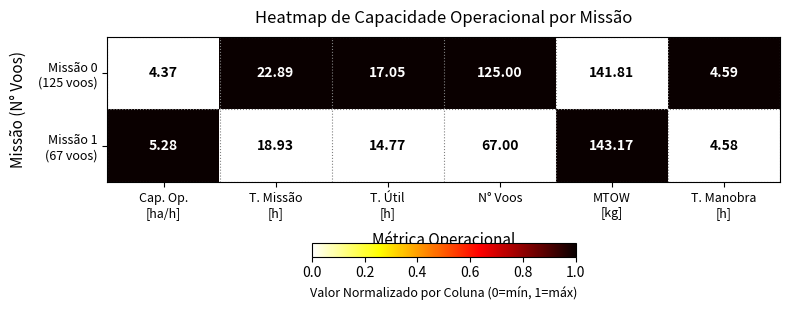

At which category does the chart reach its peak across all series?

MTOW
[kg]